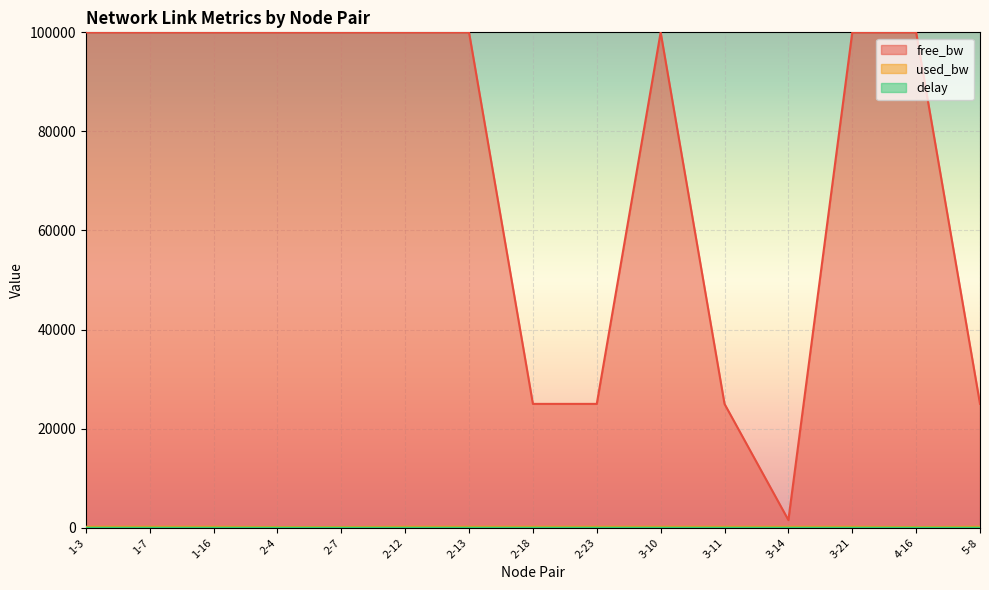

What is the difference between the second highest and second lowest values in the used_bw series?

48.0